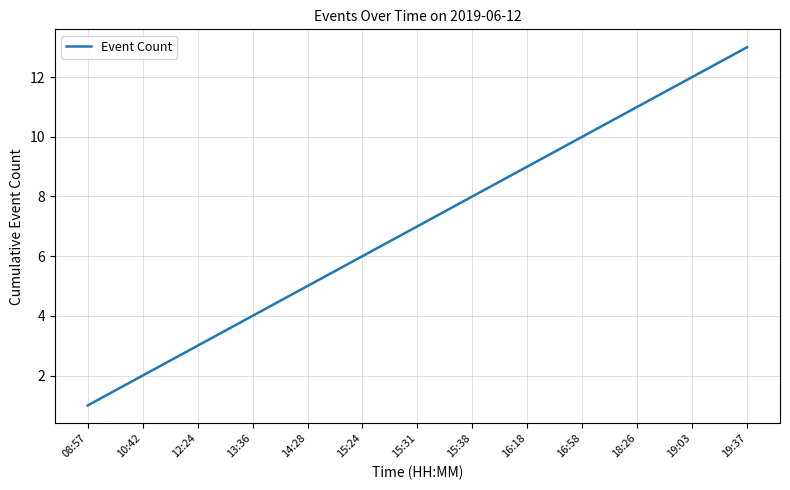

List the labels in order of value, largest first.

19:37, 19:03, 18:26, 16:58, 16:18, 15:38, 15:31, 15:24, 14:28, 13:36, 12:24, 10:42, 08:57